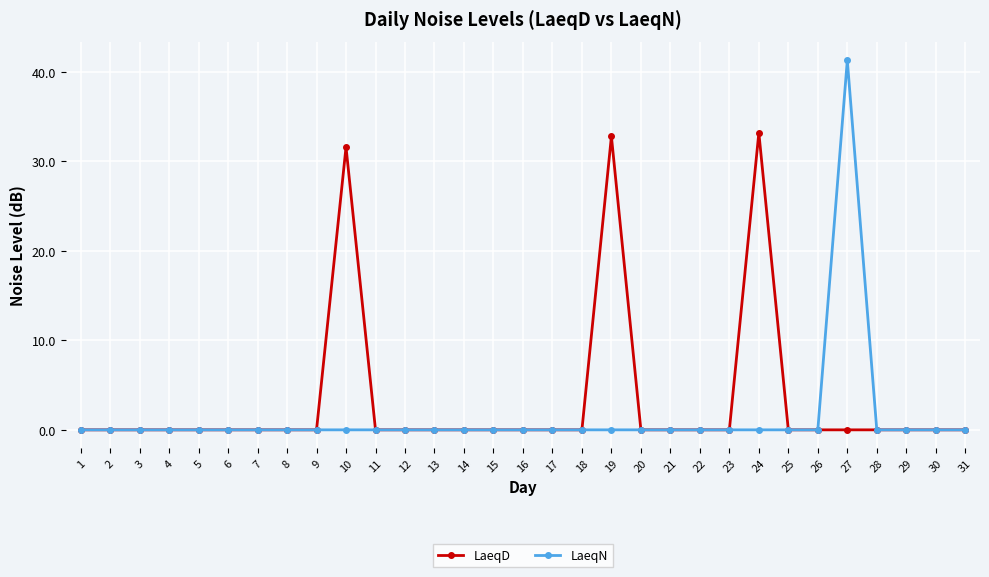

Rank the series by their maximum value, from lowest to highest.

LaeqD, LaeqN